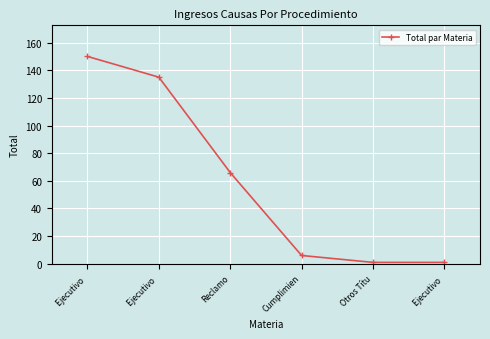

How many lines are shown in the chart?

1